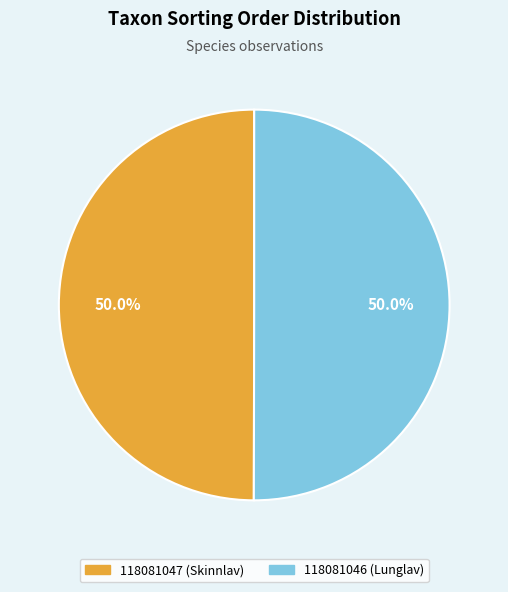

What percentage is NOT represented by 118081047 (Skinnlav)?

50.0%